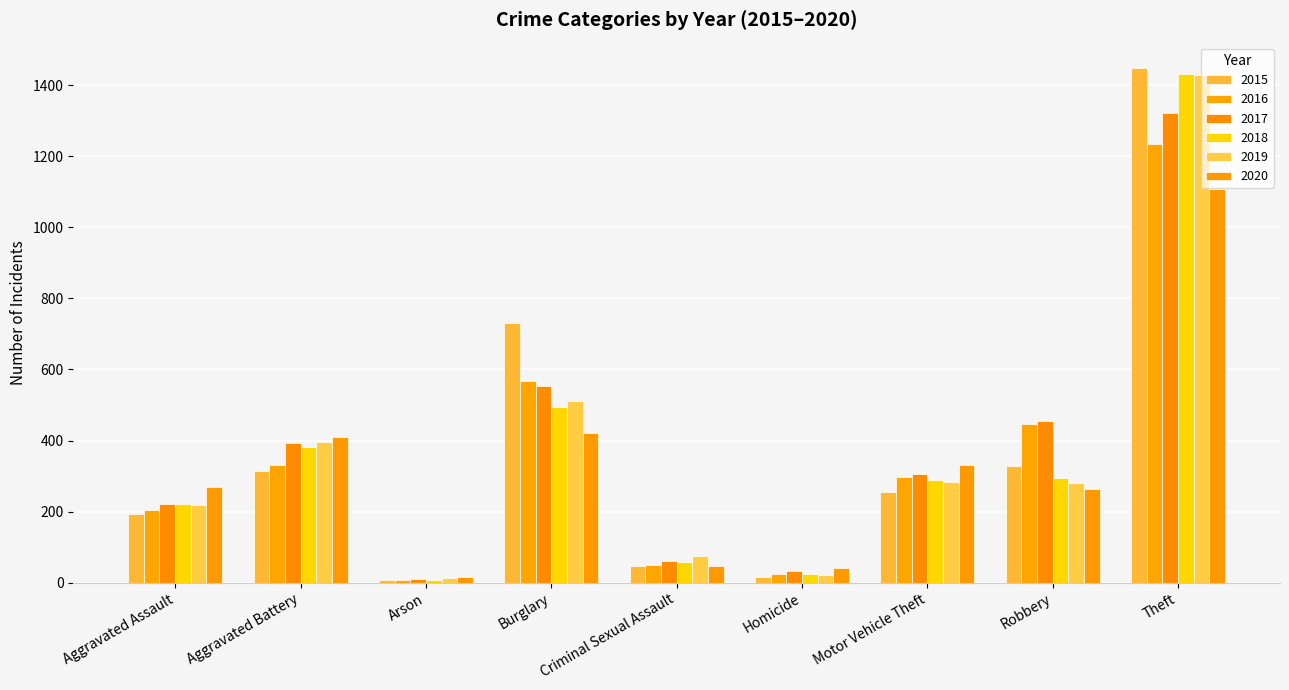

Rank the series at Motor Vehicle Theft from lowest to highest value.

2015, 2019, 2018, 2016, 2017, 2020